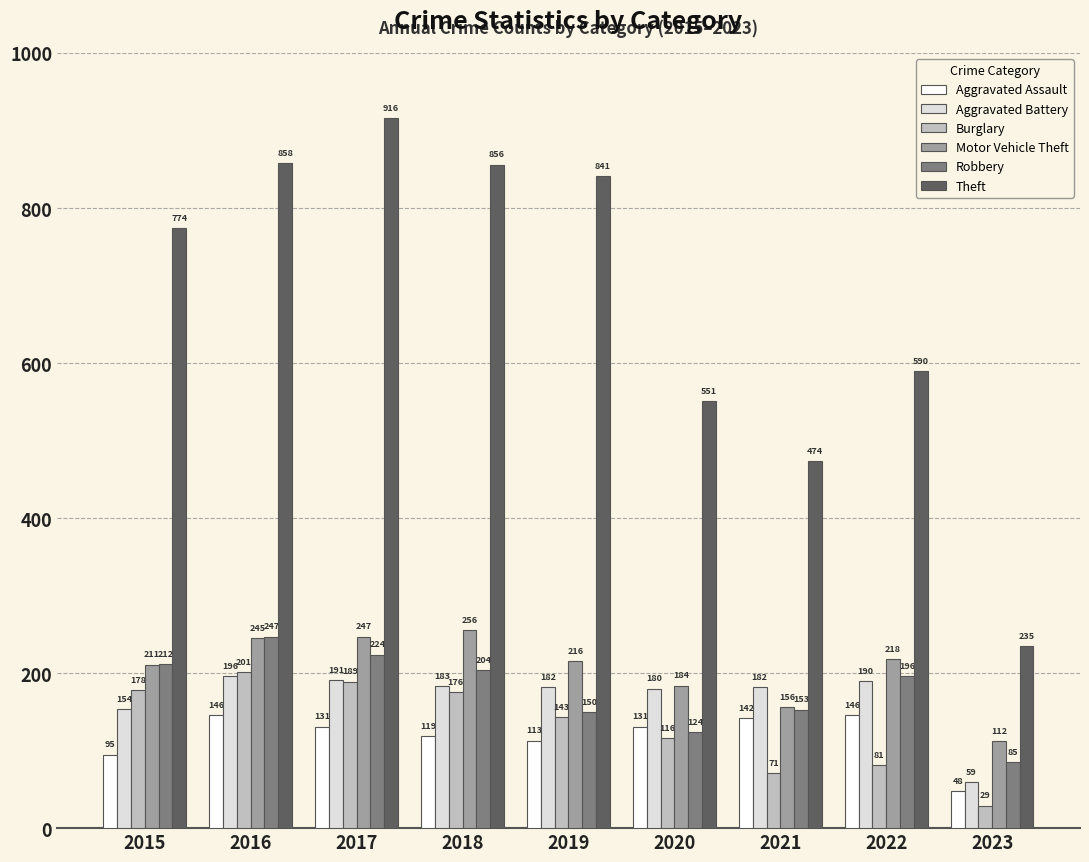

What is the value of the Burglary bar at the 1st from the left?

178